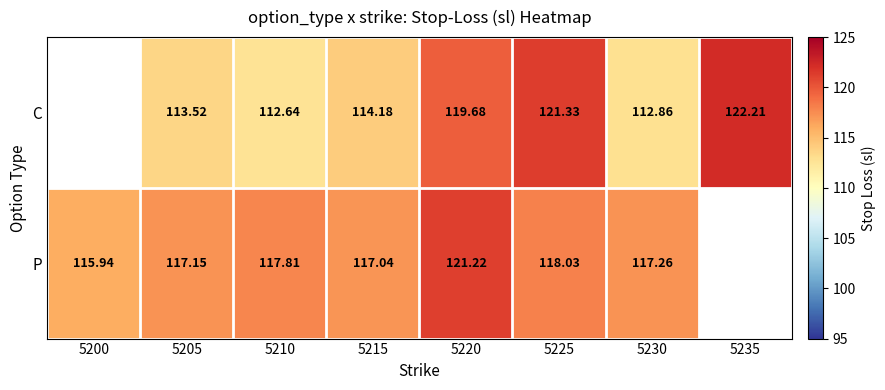

What is the maximum value shown in the chart?

122.2